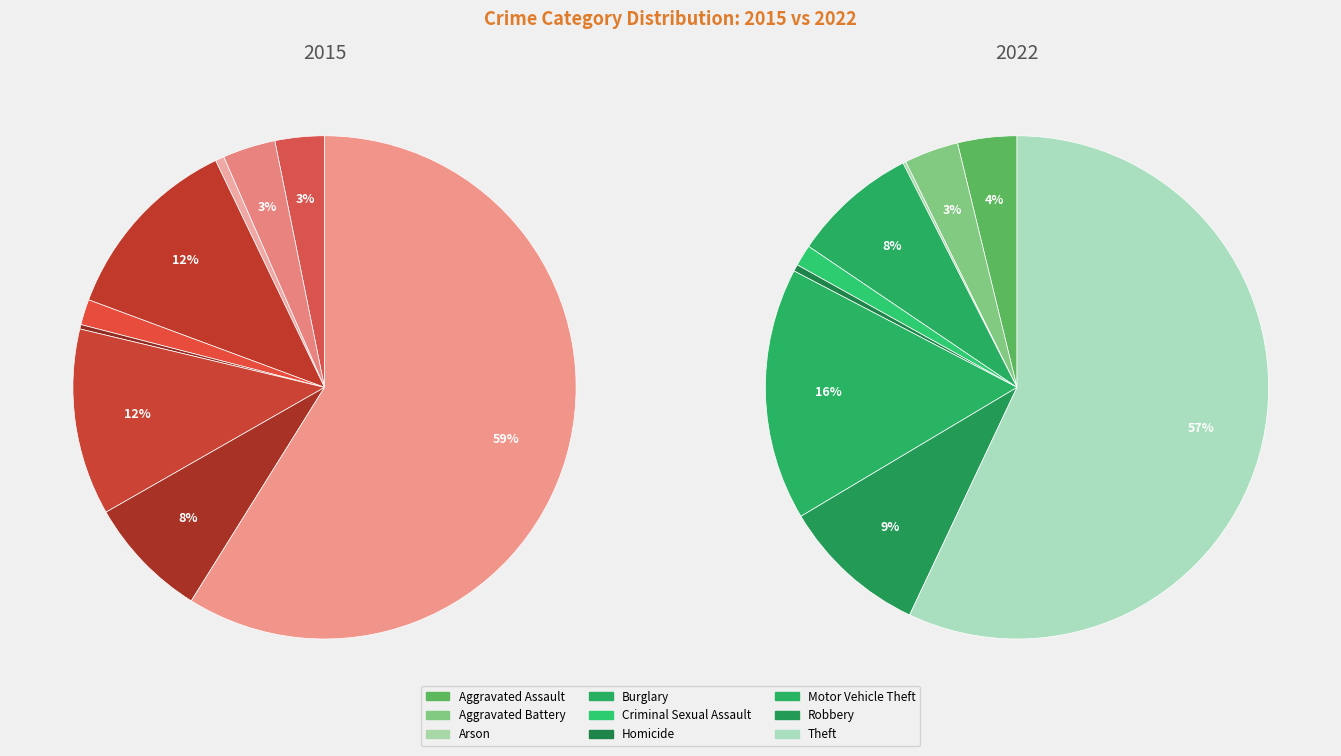

At Arson, list the series in order from largest to smallest.

2015, 2022